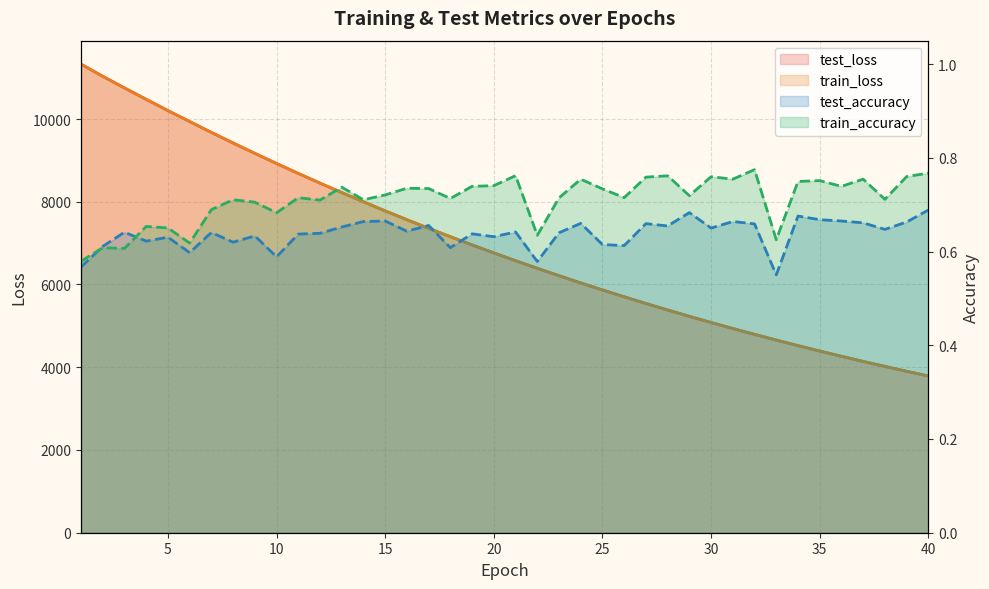

True or false: train_accuracy and train_loss intersect in this chart.

False